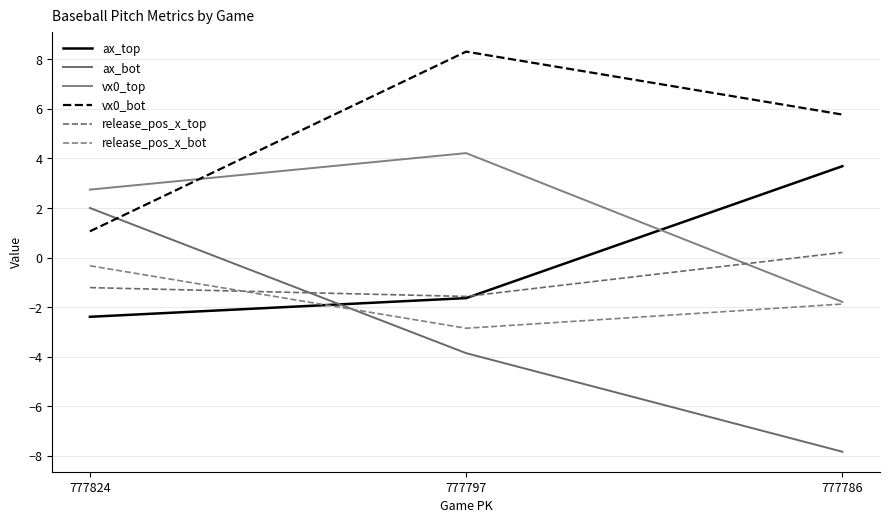

Is this an area chart (filled region under the line)?

No